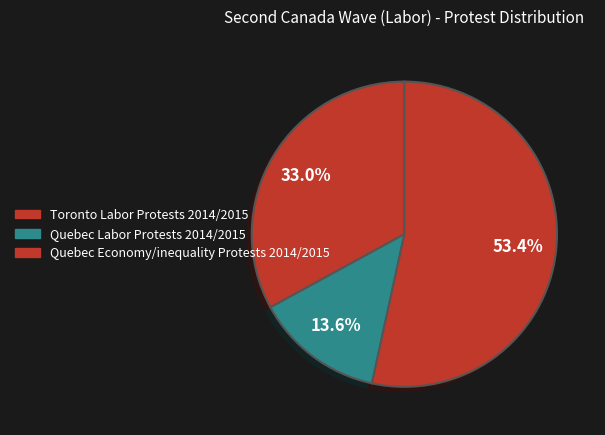

True or false: Quebec Economy/inequality Protests 2014/2015 accounts for 53% of the total.

True